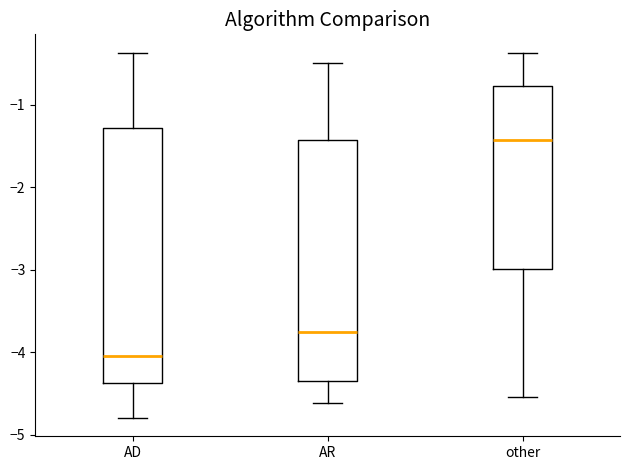

Reading left to right, read every box against the y-axis: the position of its median line, the range the box covers, and the ends of its whiskers. The values are not printed on the chart, so give them approximately, as read against the axis.

AD: median -4.0, box -4.4 to -1.3, whiskers -4.8 to -0.4
AR: median -3.8, box -4.3 to -1.4, whiskers -4.6 to -0.5
other: median -1.4, box -3.0 to -0.8, whiskers -4.5 to -0.4